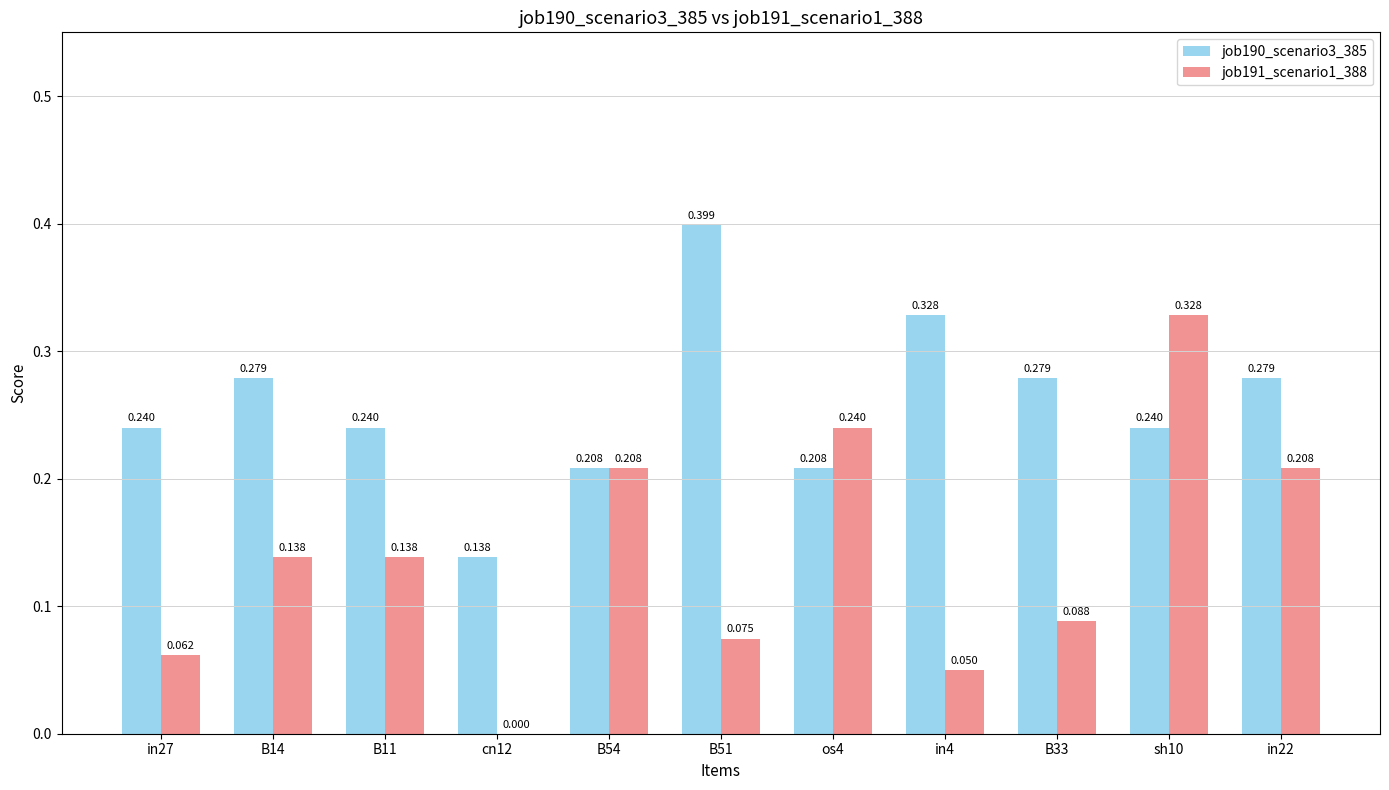

How many groups of bars are there?

11